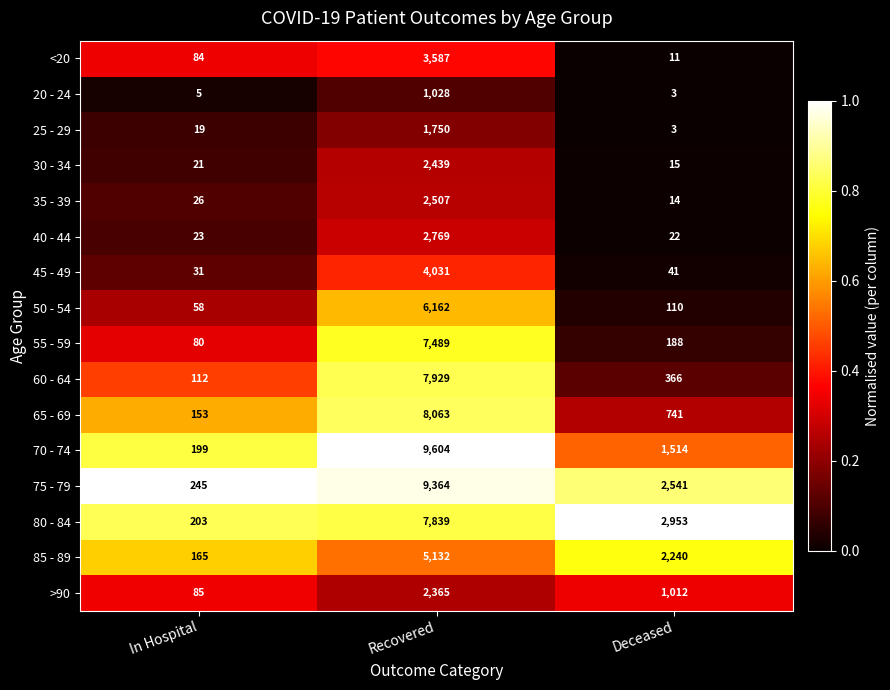

At which label is <20 closest to 1799?

In Hospital